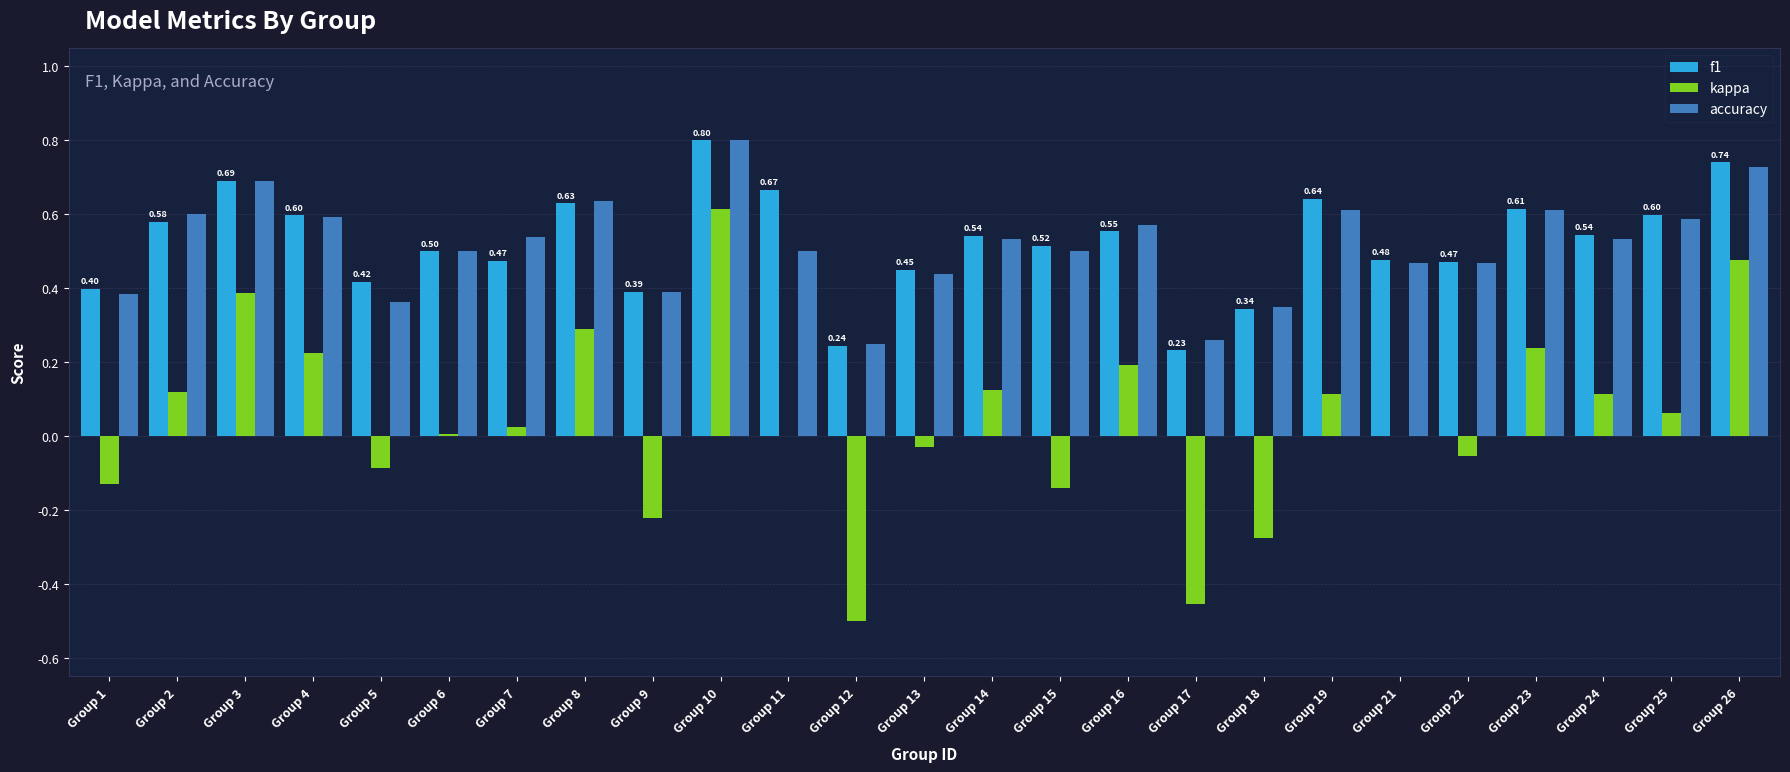

The value of accuracy at Group 22 is 0.5. True or false?

True